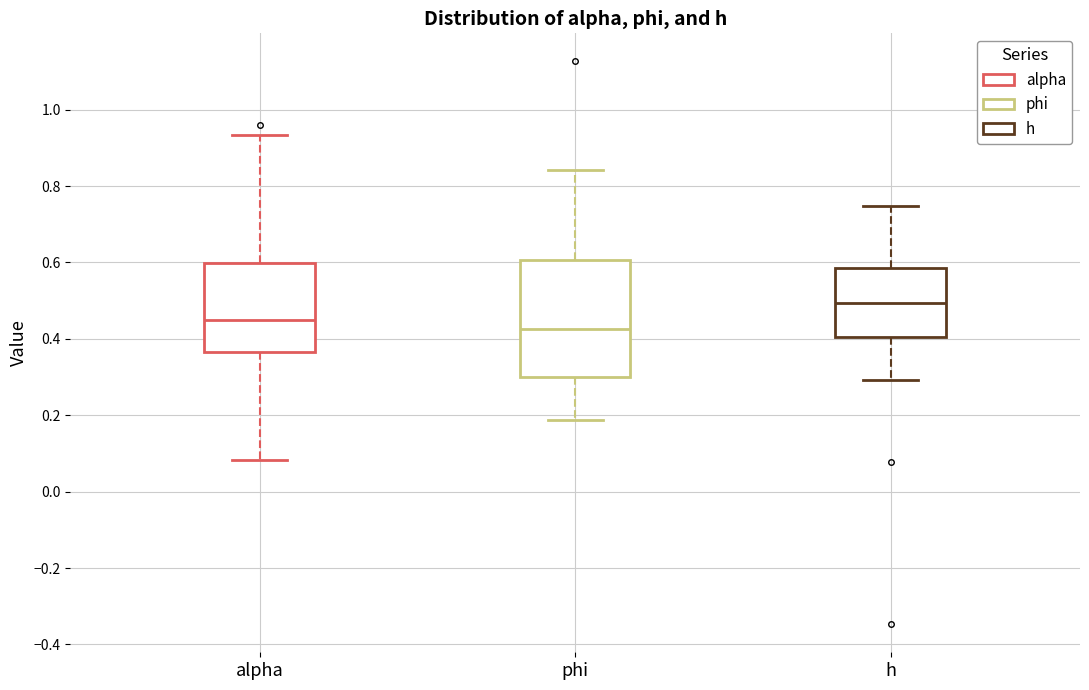

Reading left to right, transcribe this box plot: for each box, give where its median line is, the range the box spans, and where its two whiskers end, as read against the y-axis. The values are not printed on the chart, so give them approximately, as read against the axis.

alpha: median 0.46, box 0.36 to 0.60, whiskers 0.08 to 0.94
phi: median 0.42, box 0.30 to 0.60, whiskers 0.18 to 0.84
h: median 0.50, box 0.40 to 0.58, whiskers 0.30 to 0.74